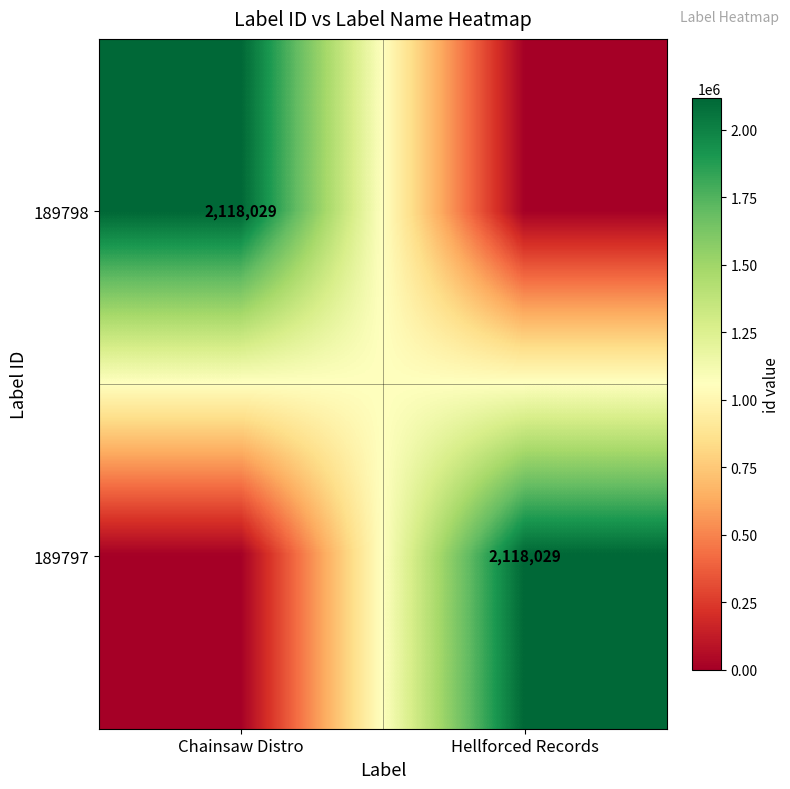

Is it true that 189798 equals 2118029 at Chainsaw Distro?

True